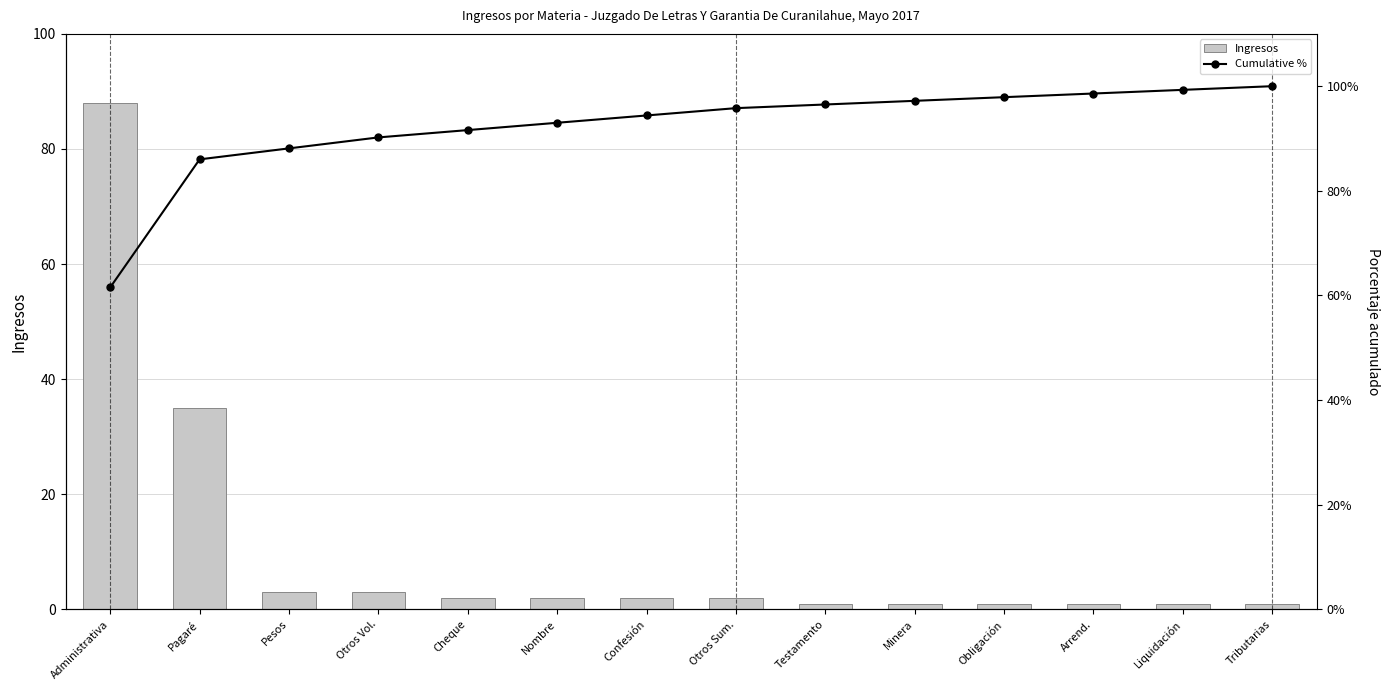

Is it true that Cumulative % equals 122.6 at Cheque?

False